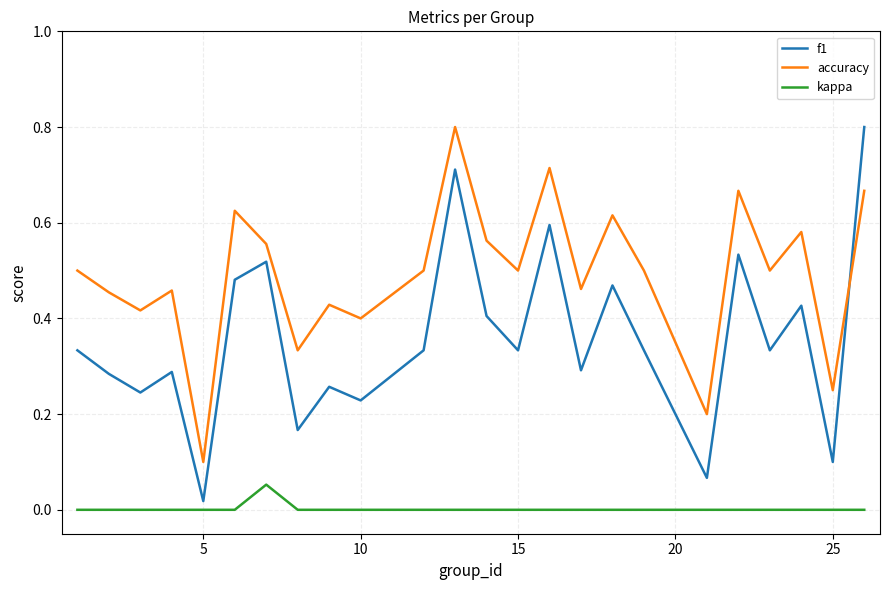

How many distinct data groups are displayed?

3